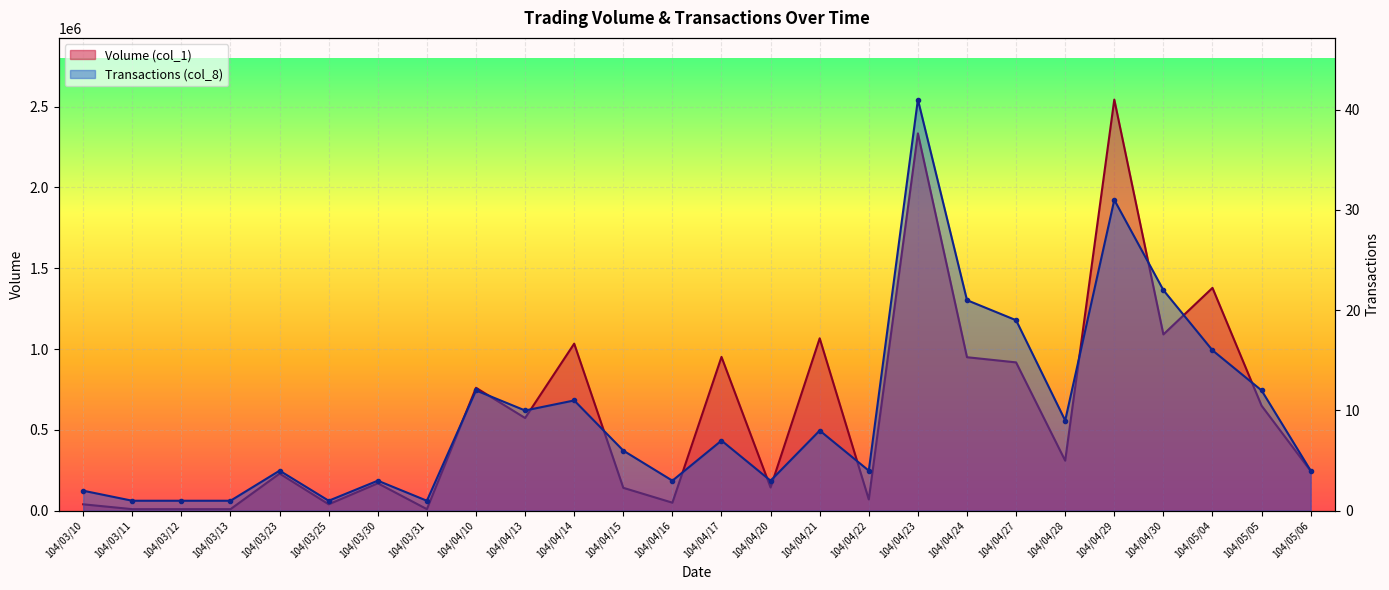

What is the minimum value for Volume (col_1)?

10000